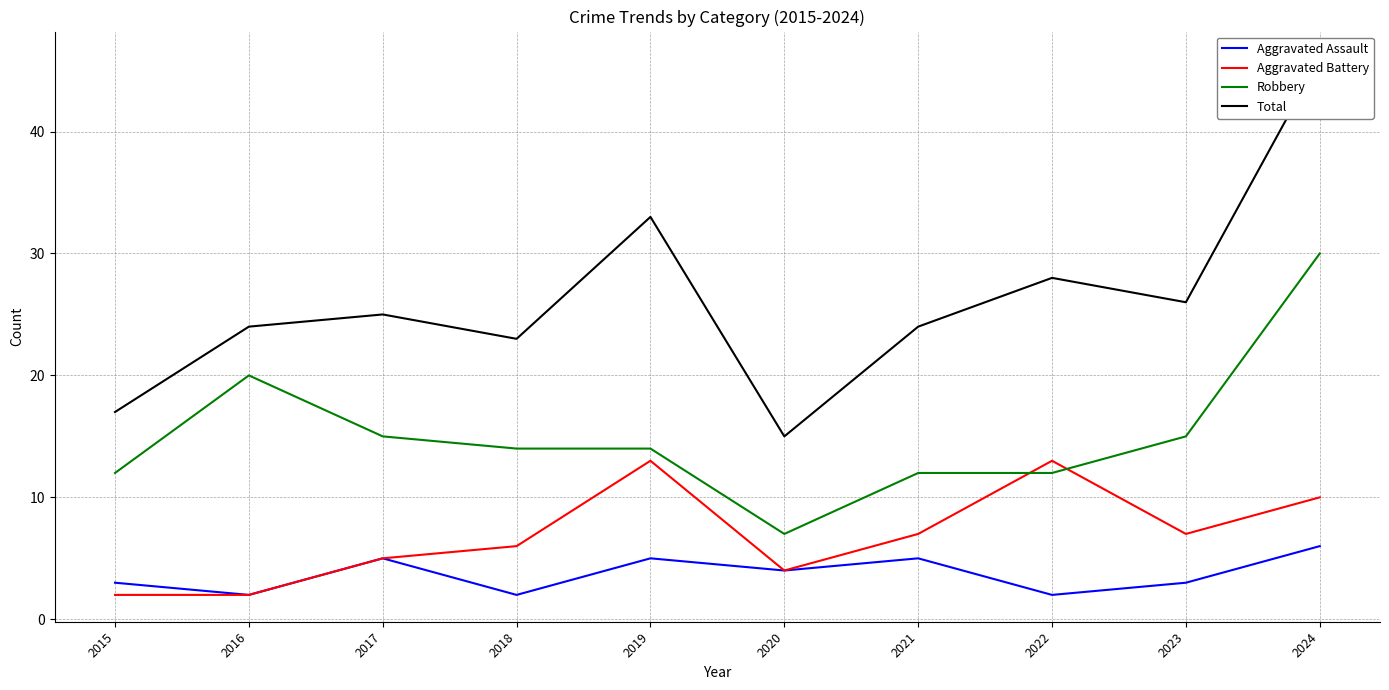

True or false: Aggravated Assault has more than 0 points higher than both neighbors.

True